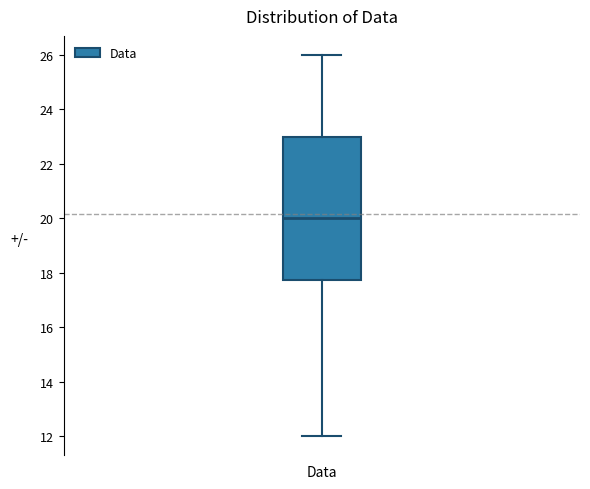

Read this box plot against the y-axis: the position of the median line, the range covered by the box, and the ends of both whiskers. The values are not printed on the chart, so give them approximately, as read against the axis.

median 20.0, box 17.8 to 23.0, whiskers 12.0 to 26.0